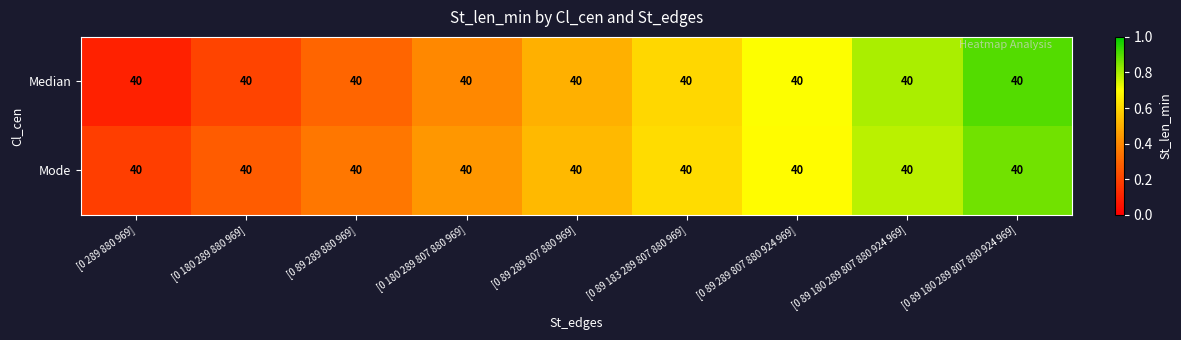

Between [0 89 289 807 880 969] and [0 89 180 289 807 880 924 969], which series saw the biggest shift?

Median